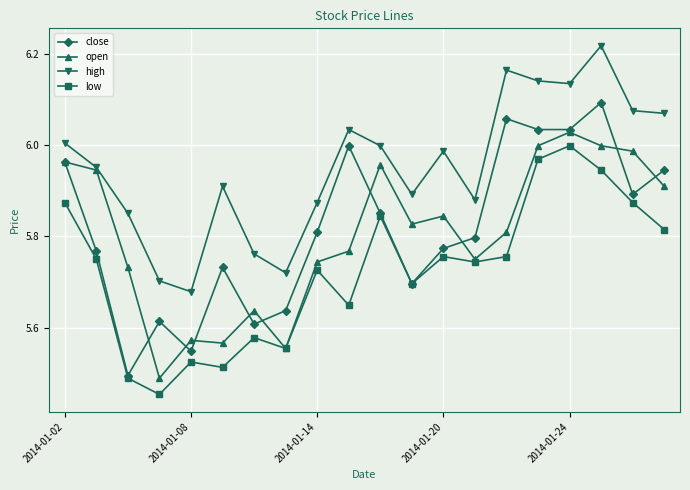

At how many categories does at least one series exceed 5?

20